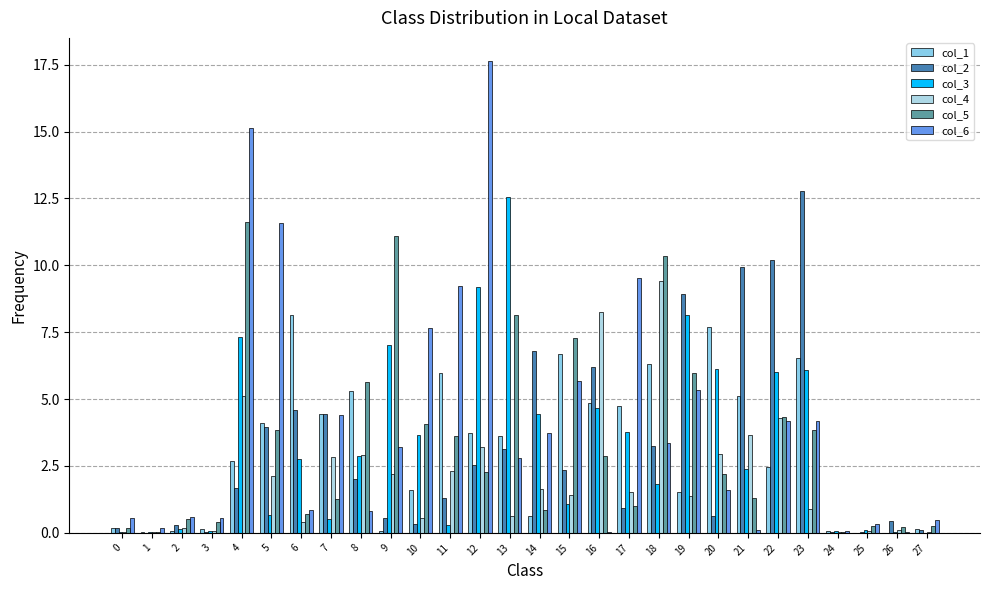

How many groups of bars are there?

28